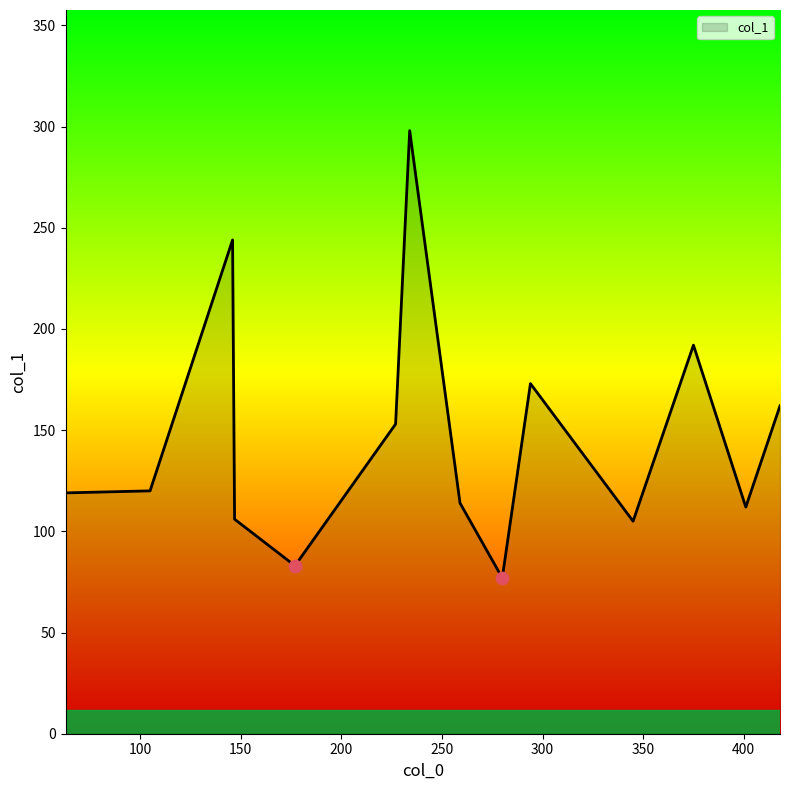

What is the difference between the maximum and minimum values?

221